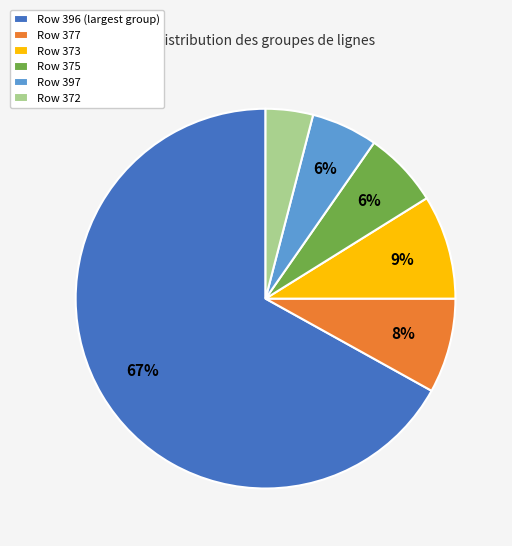

Combined, do Row 373 and Row 377 account for over 50%?

No